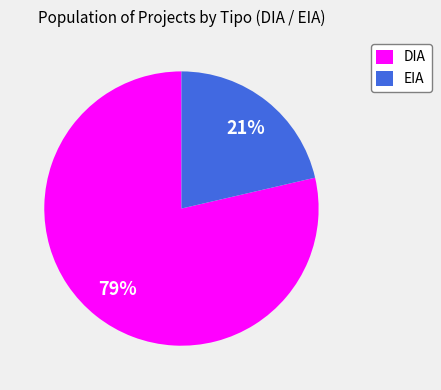

Which category has the biggest portion of the pie?

DIA